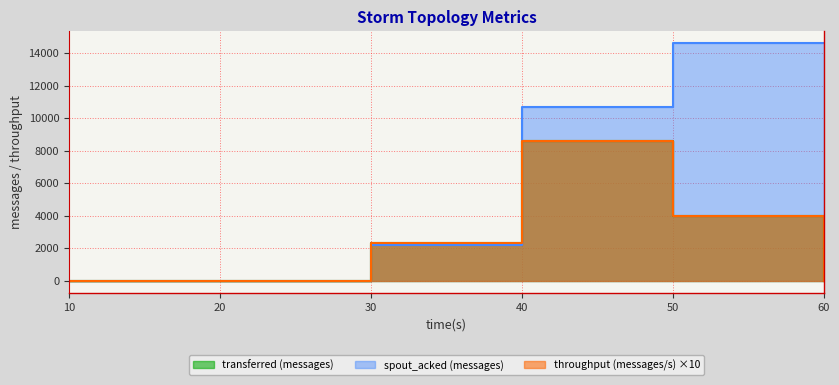

What is the value of the spout_transferred (messages) point at the 4th from the left?

8560